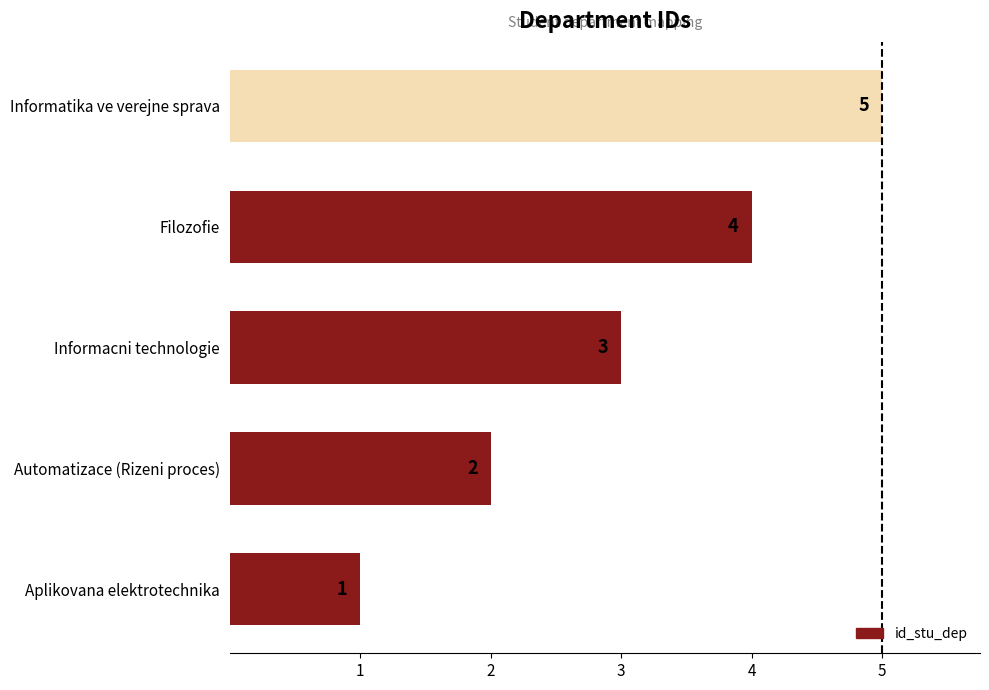

How many data points does each series have?

5